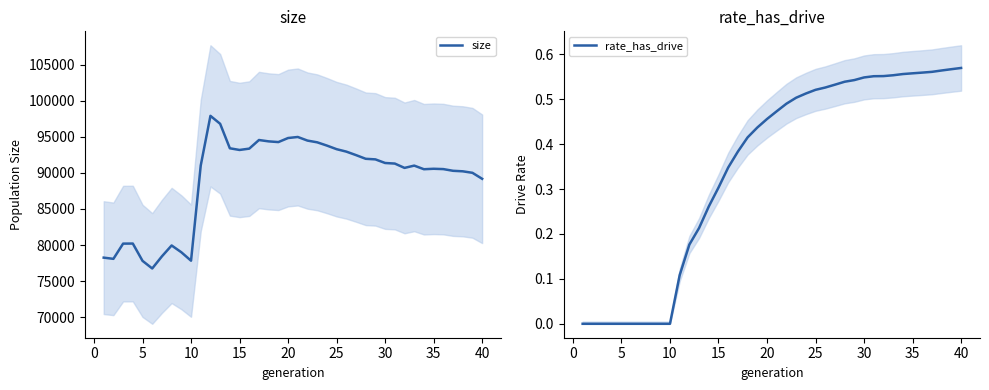

How many values in the rate_has_drive series exceed 0?

30